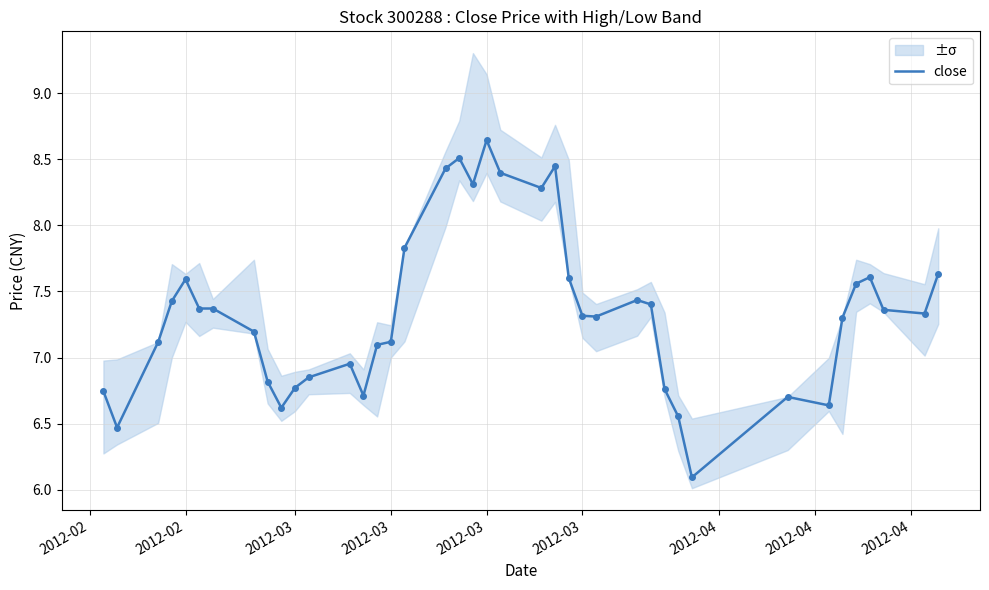

How many categories are shown in the chart?

40